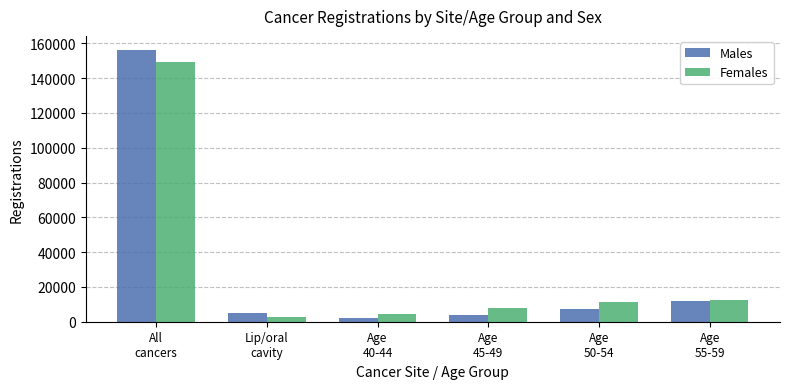

Are the bars grouped side by side (vs. stacked)?

Yes